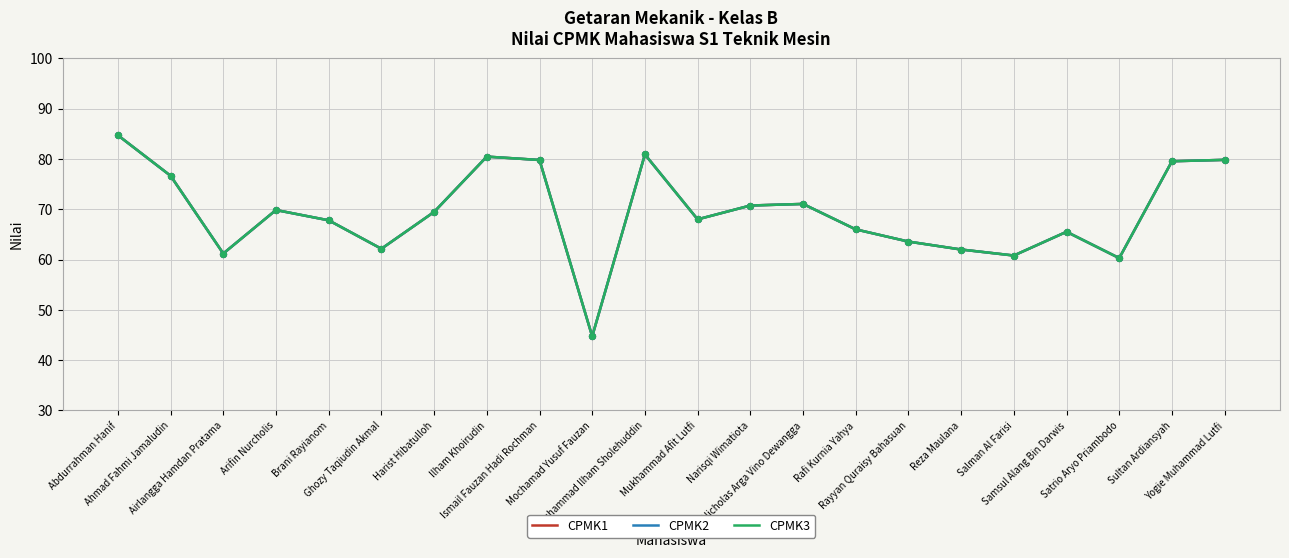

Does the chart have visible grid lines?

Yes